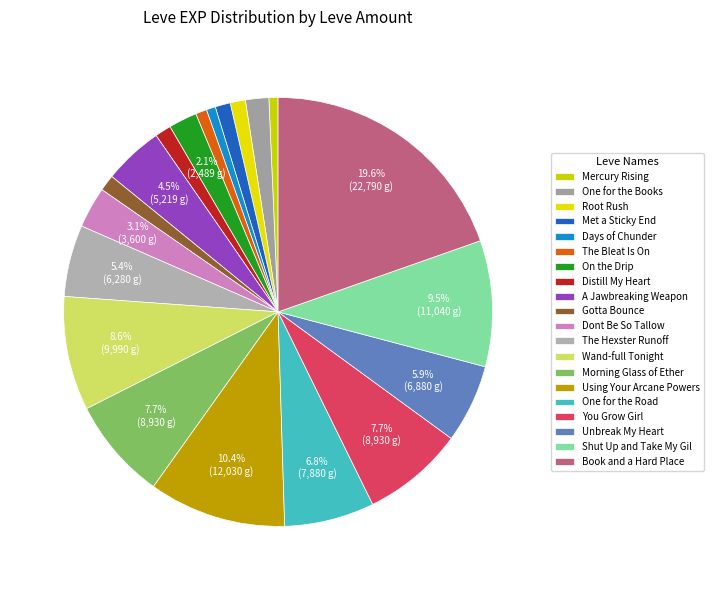

What is the largest slice in the pie chart?

Book and a Hard Place